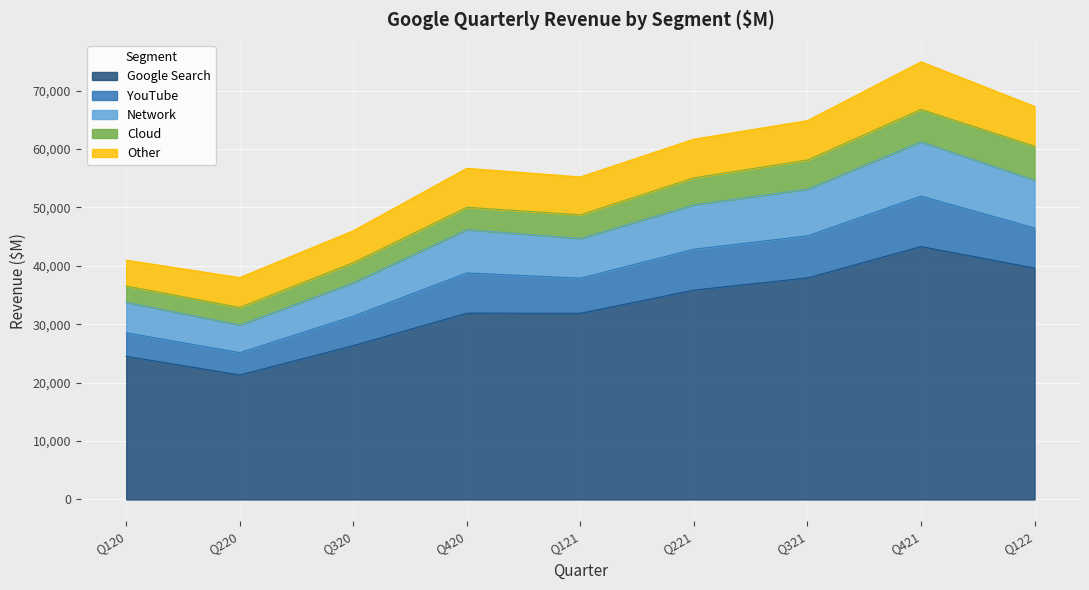

True or false: Google Search and YouTube cross at least once.

False